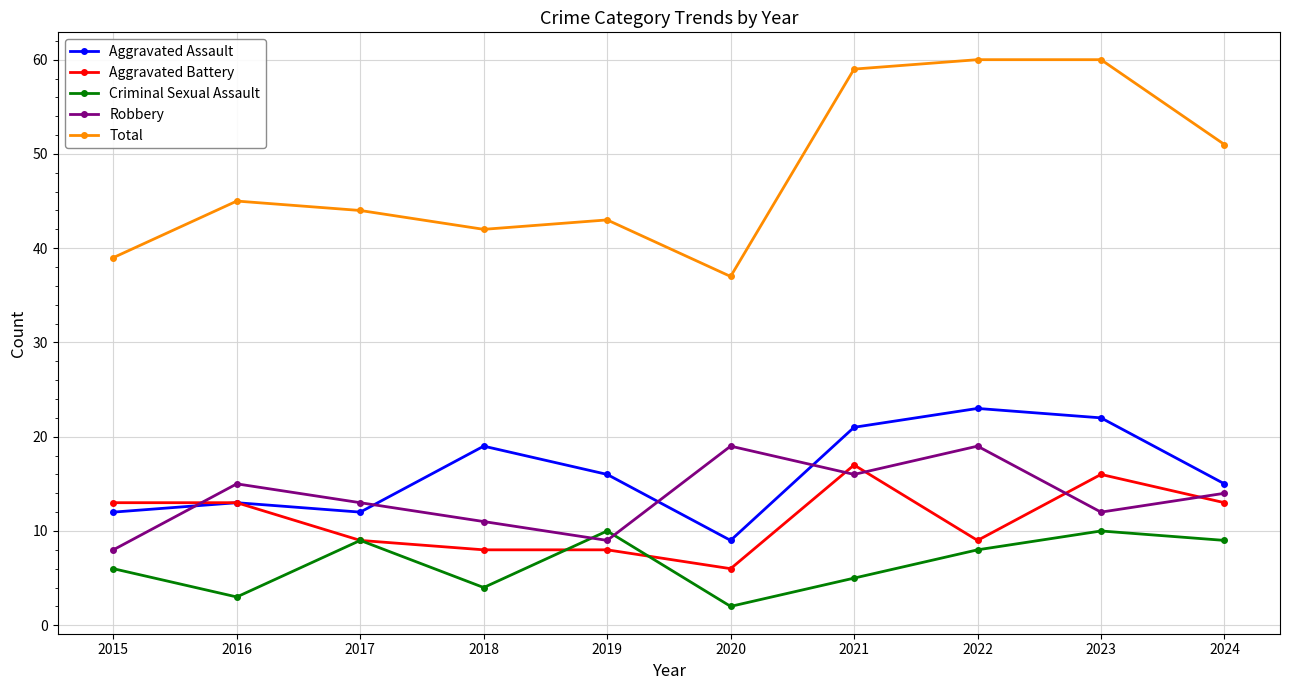

Which category has the lowest value in the Aggravated Assault series?

2020